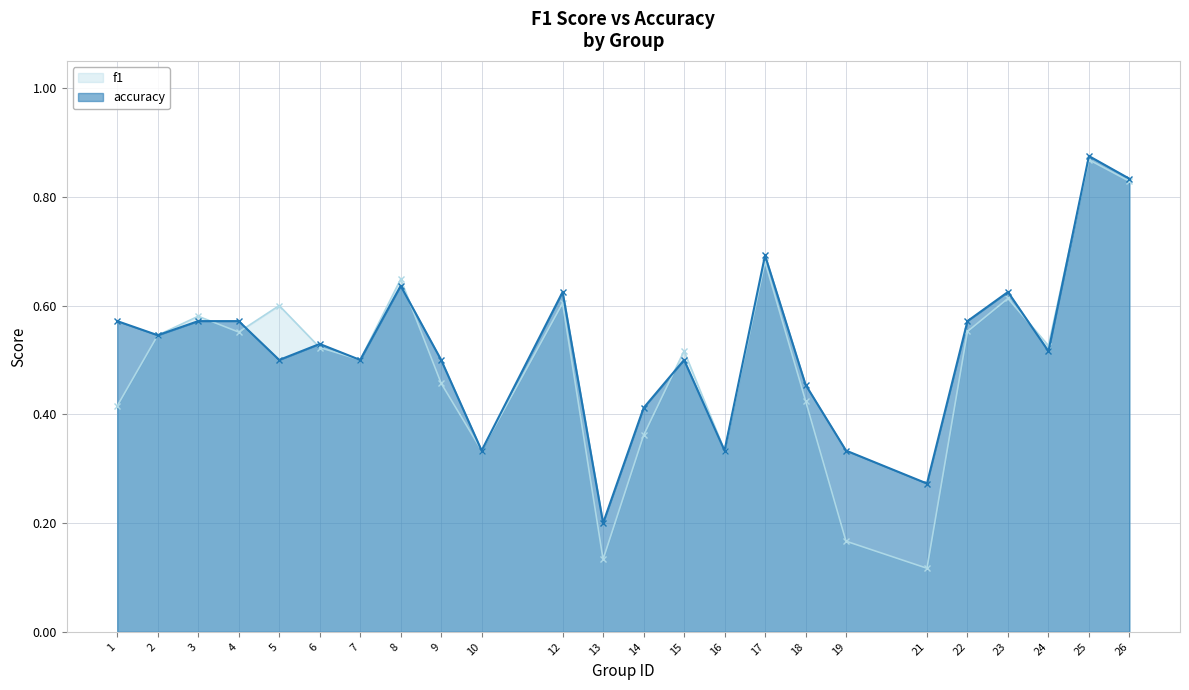

What is the minimum value shown in the chart?

0.1